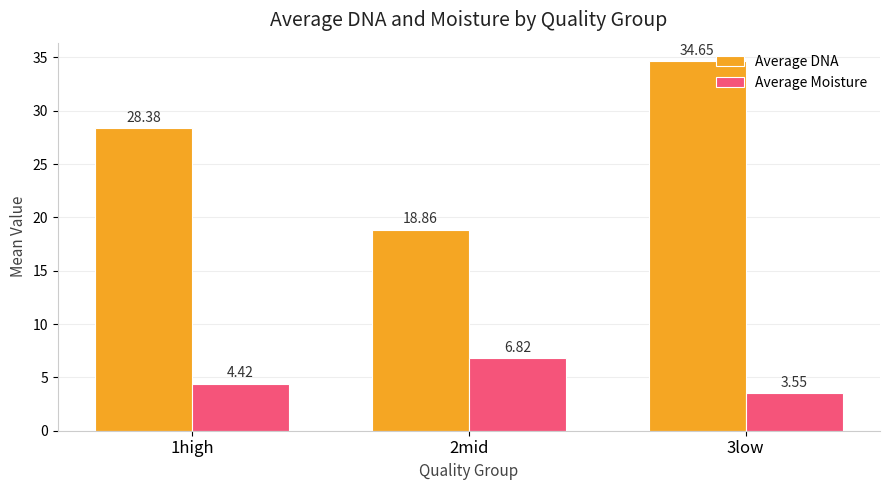

Is the value of Average DNA at 1high greater than the value of Average Moisture at 2mid?

Yes